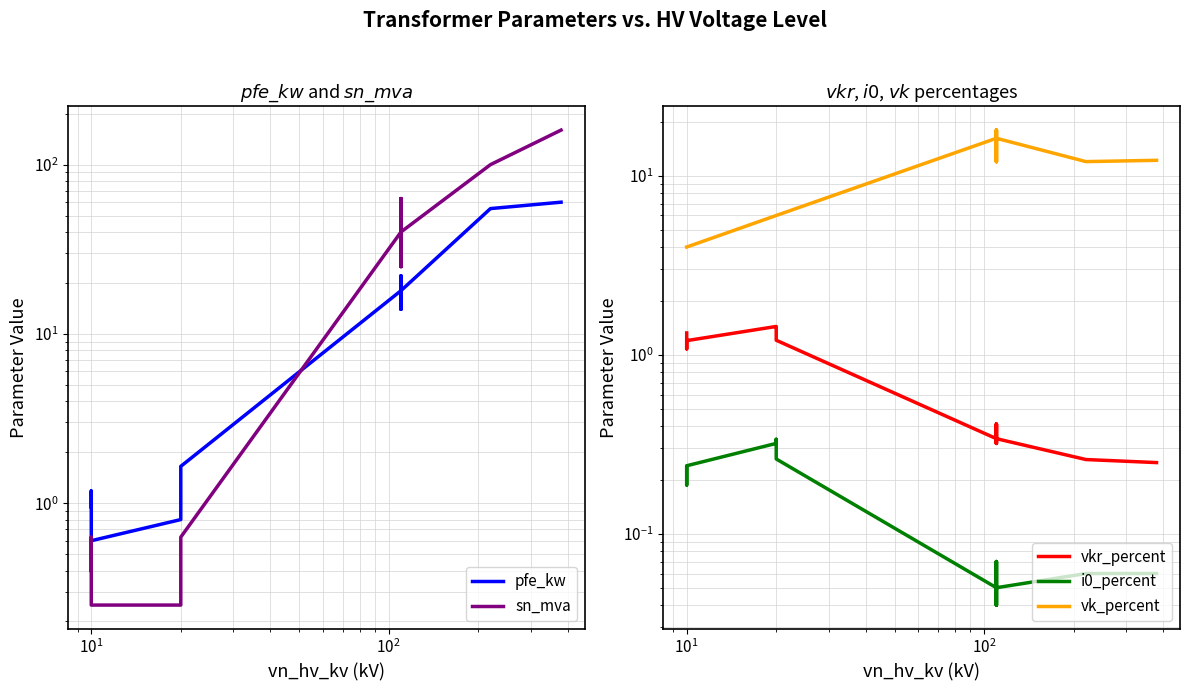

What is the maximum value shown in the chart?

160.0